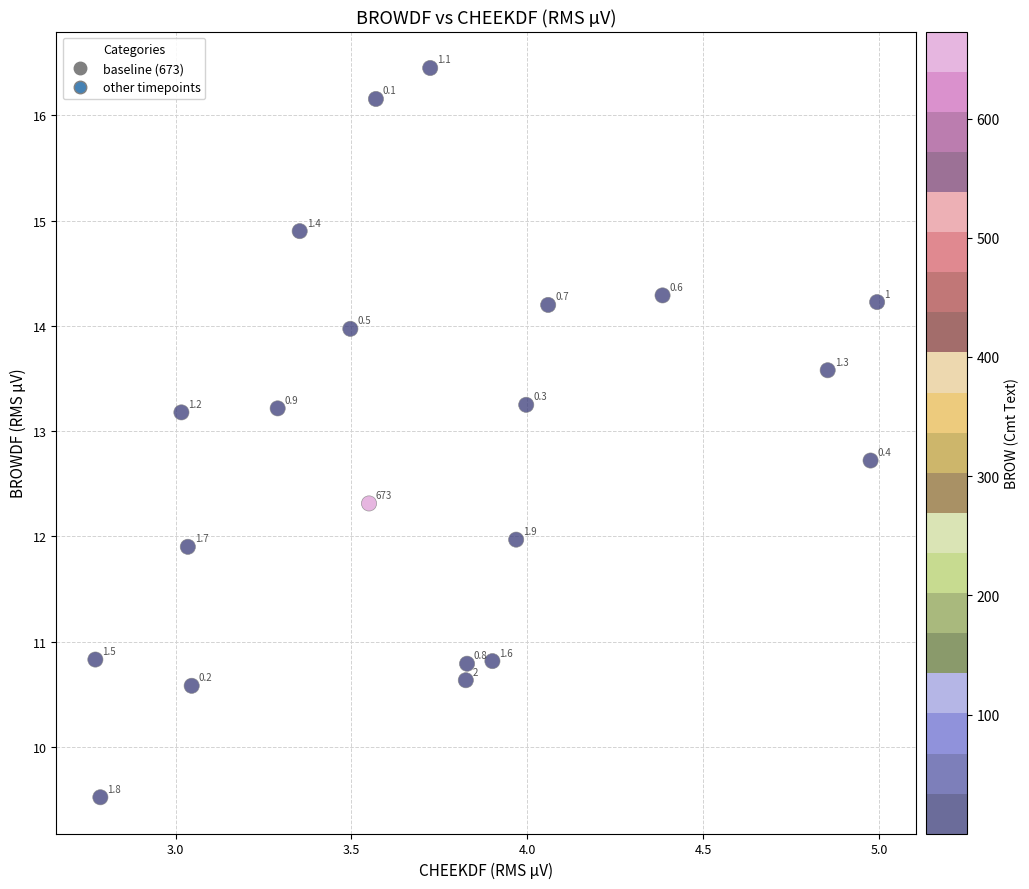

What Y value in the scatter plot is closest to 12?

12.0